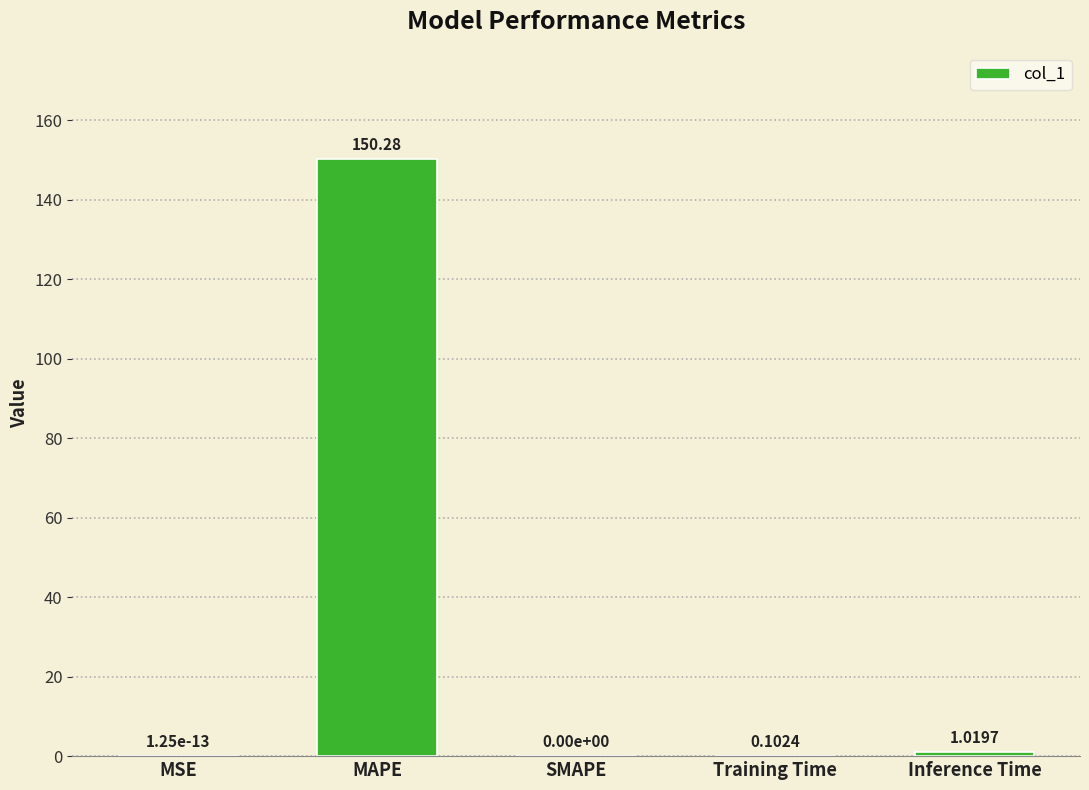

How many categories are shown in the chart?

5